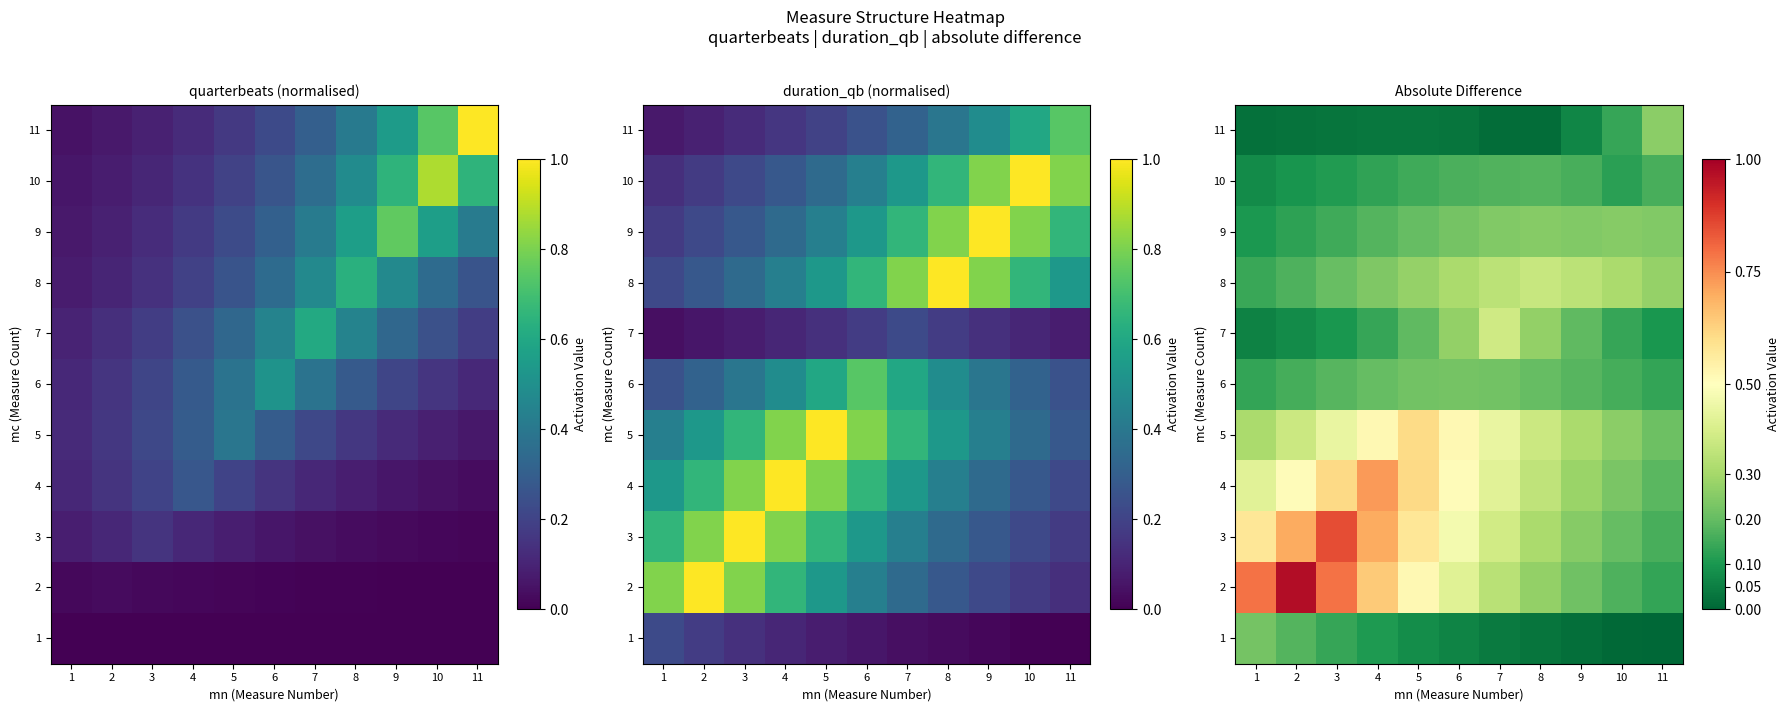

What is the average value of the 6 series?

0.2